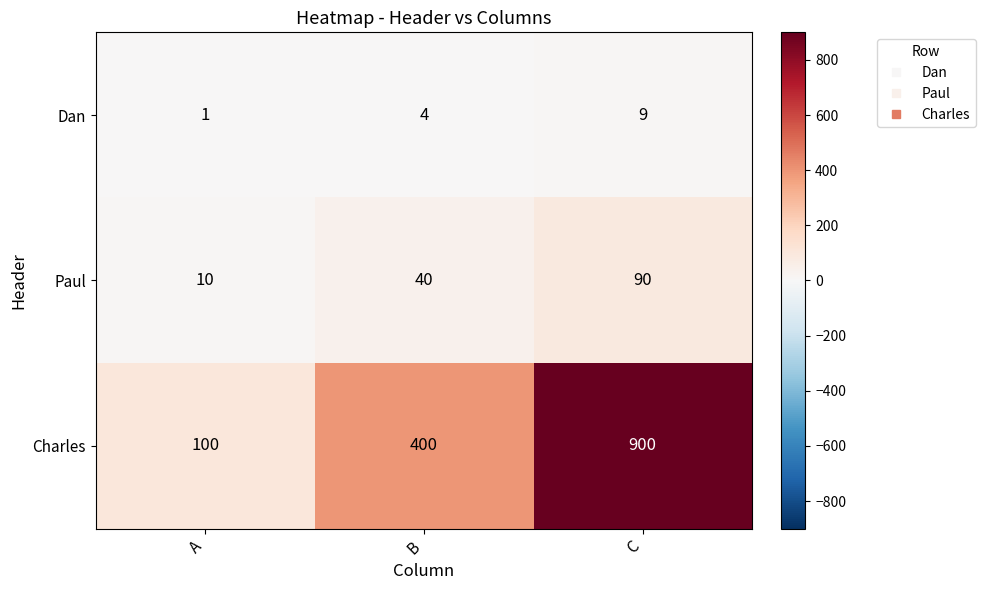

How many categories are shown in the chart?

3